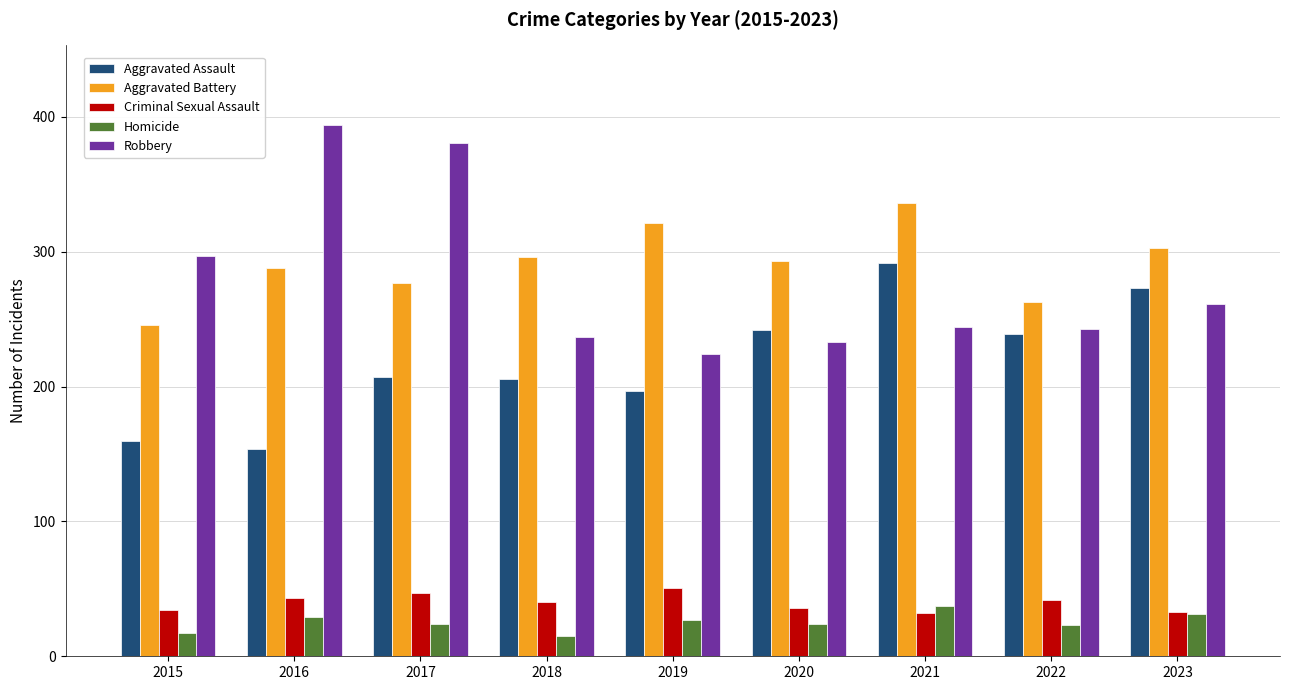

What is the spread (max minus min) of values at 2022?

240